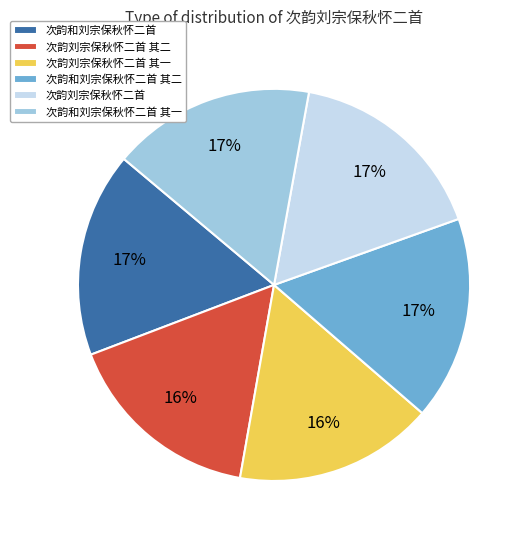

Is the sum of 次韵和刘宗保秋怀二首 其二 and 次韵和刘宗保秋怀二首 greater than half?

No